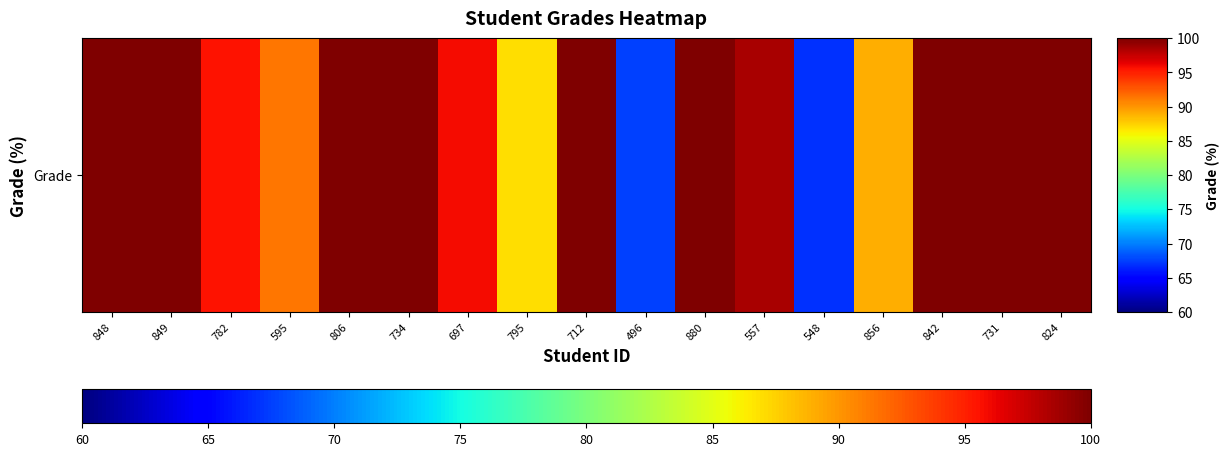

What is the difference between the maximum and second lowest values?

32.4